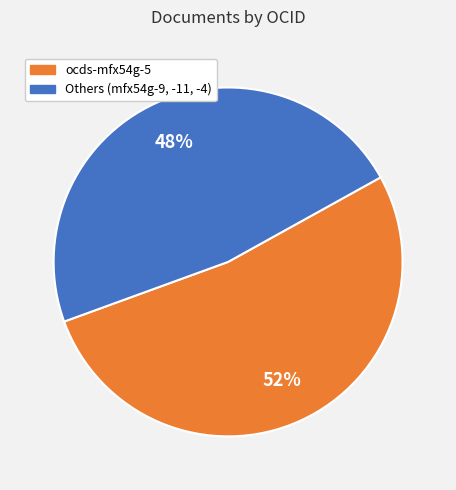

To the nearest percent, what is the average slice percentage?

50%